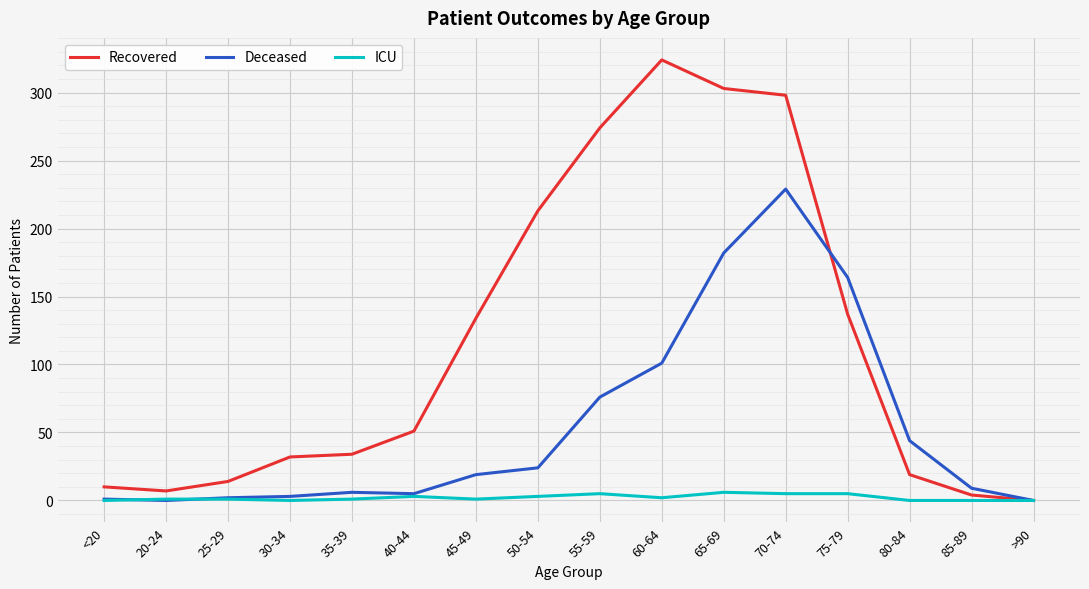

Which series changed the most between 40-44 and 70-74?

Recovered